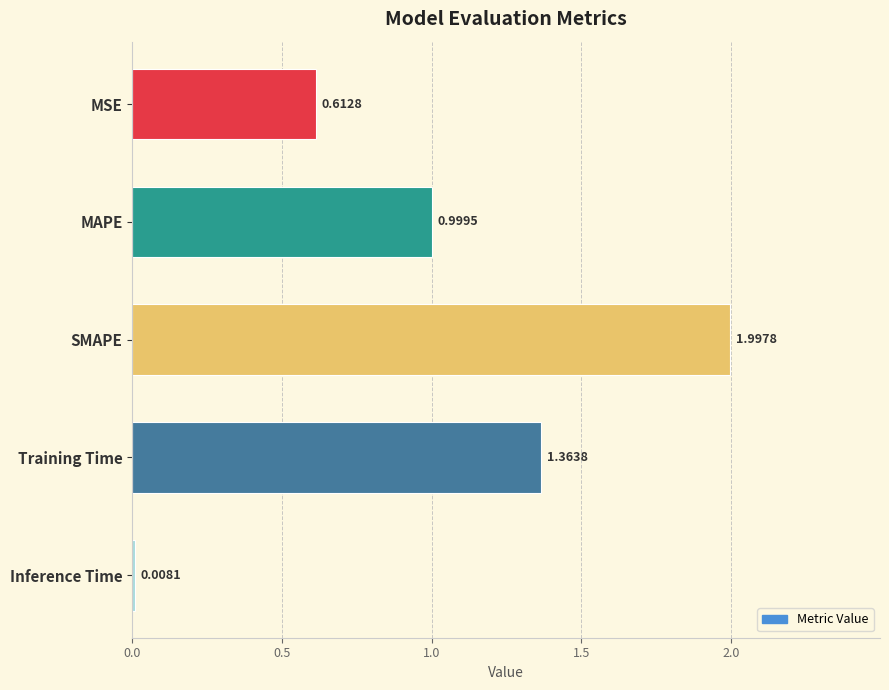

What is the change in value from MAPE to Training Time?

+0.4